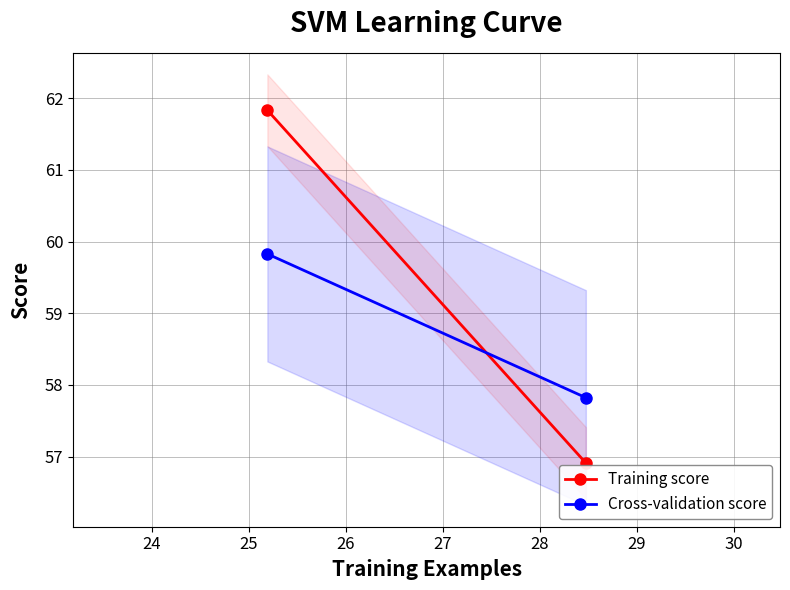

Is this an area chart (filled region under the line)?

No